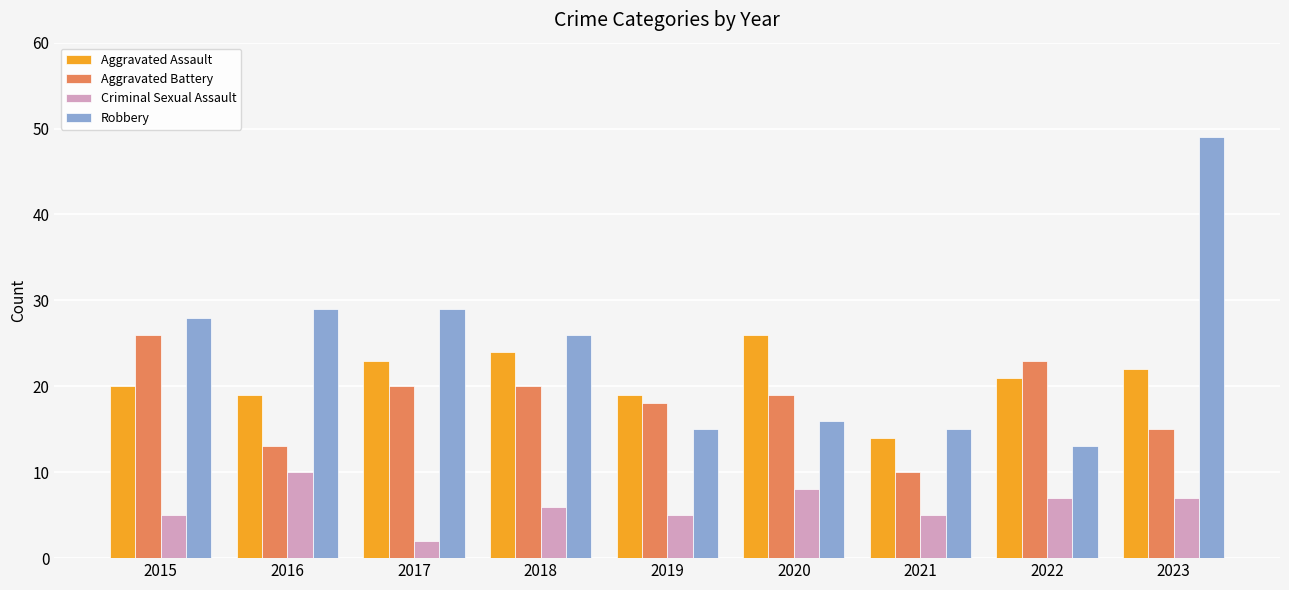

What is the minimum value shown in the chart?

2